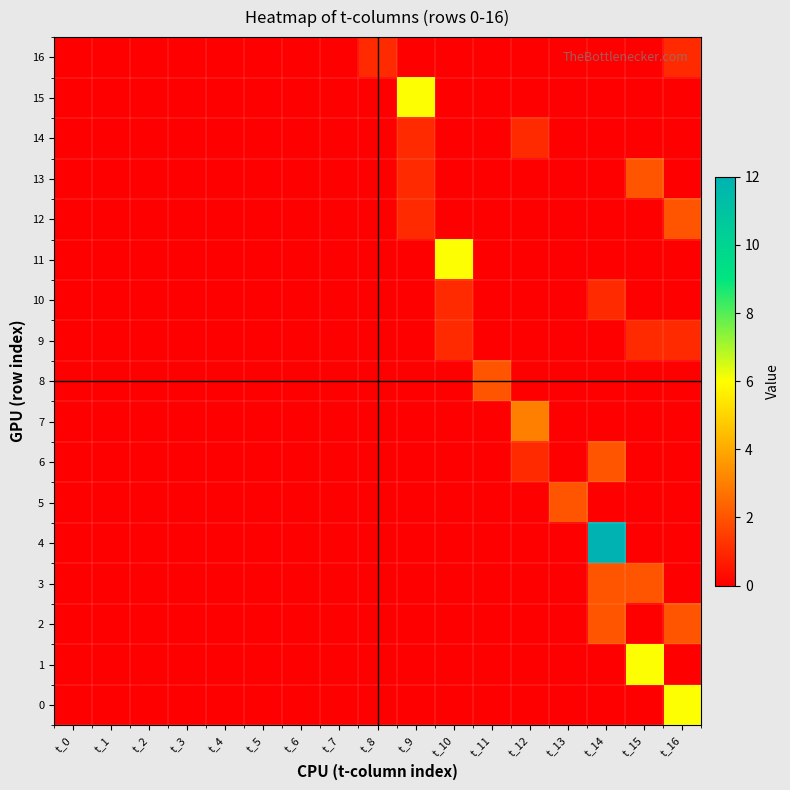

Between t_7 and t_9, which series saw the biggest shift?

15